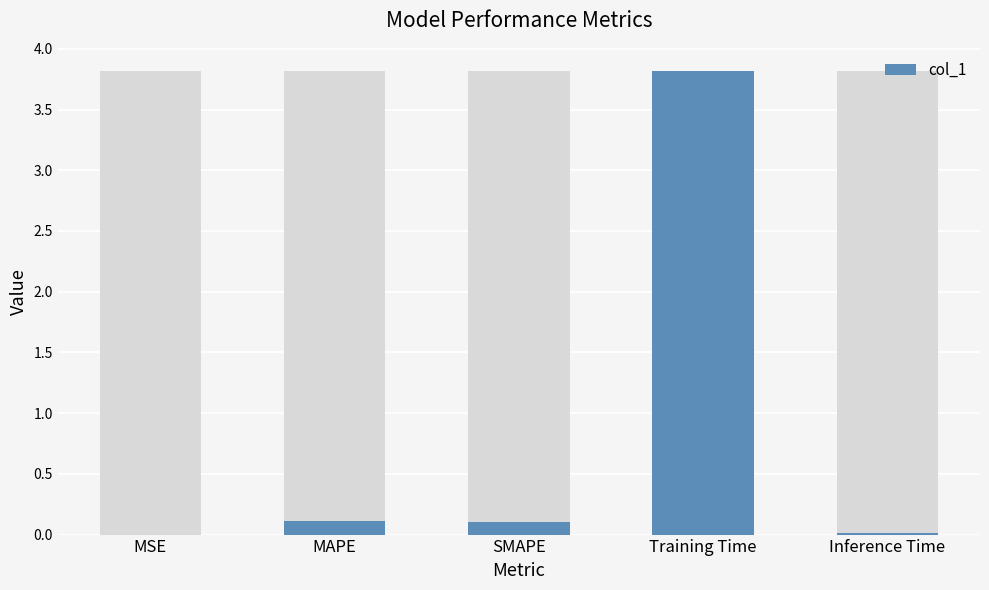

Is it true that the value at Training Time is 3.8?

True